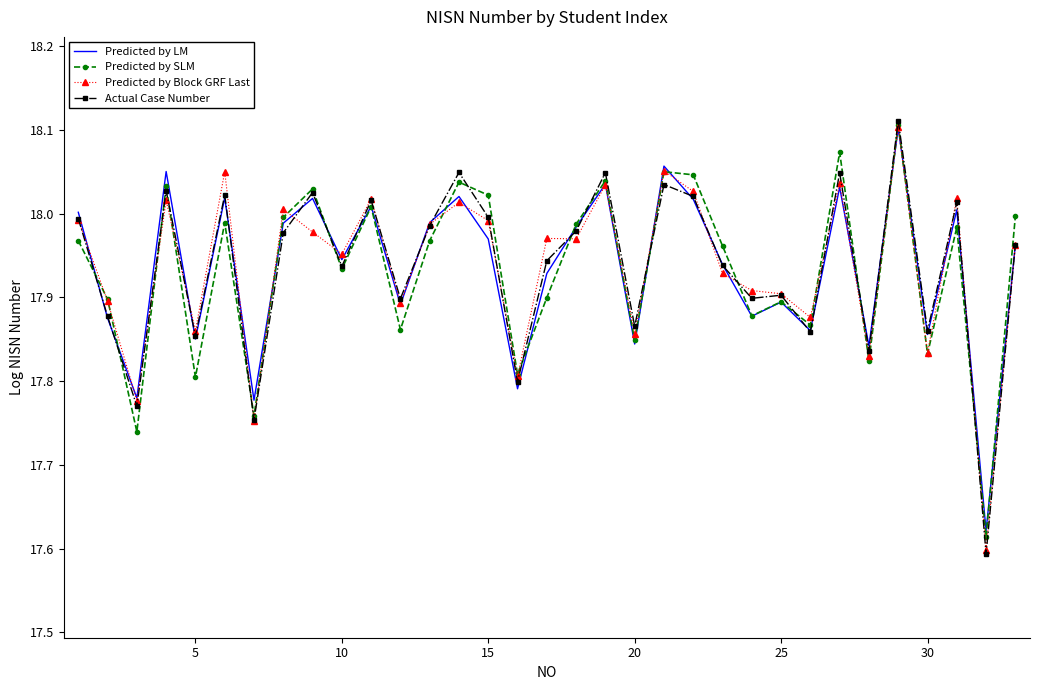

Which series has the widest spread of values?

Actual Case Number